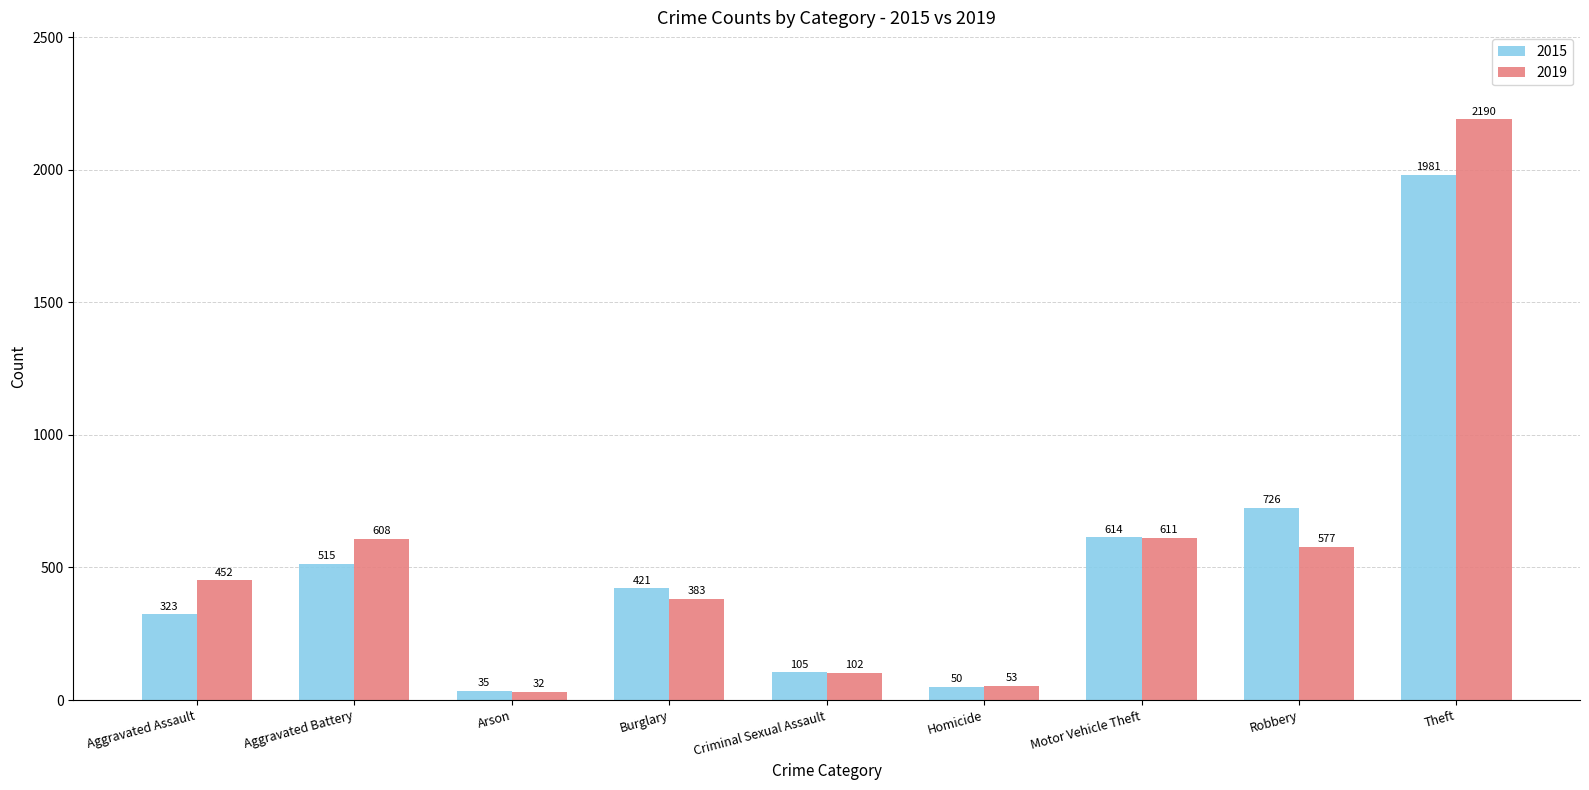

What is the approximate value of 2019 at Robbery, to the nearest 50?

600